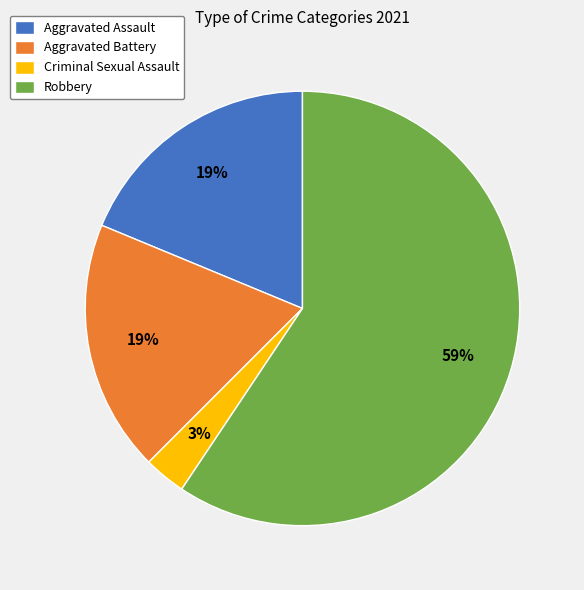

Does Robbery represent more than half of the total?

Yes